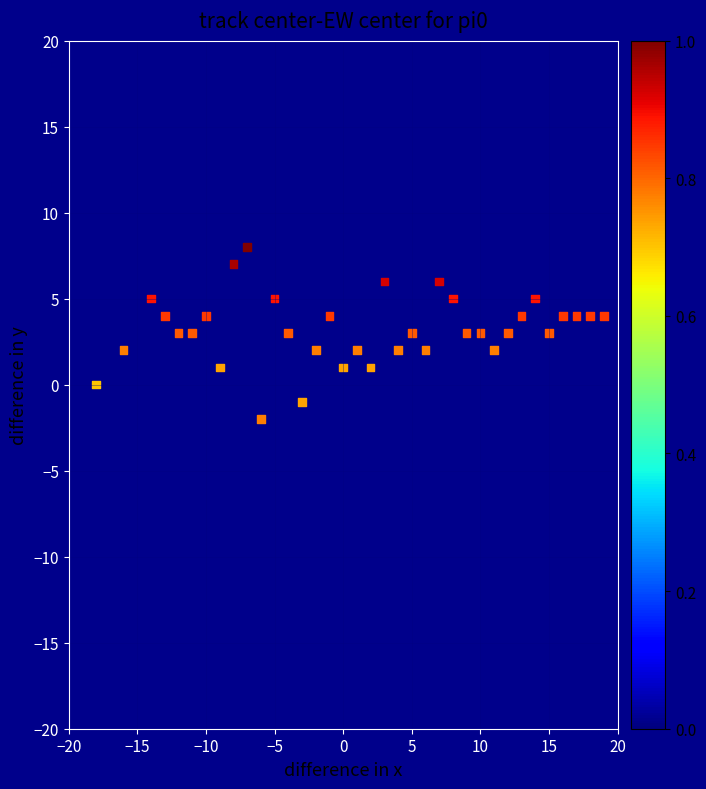

What is the range of Y values (max minus min)?

10